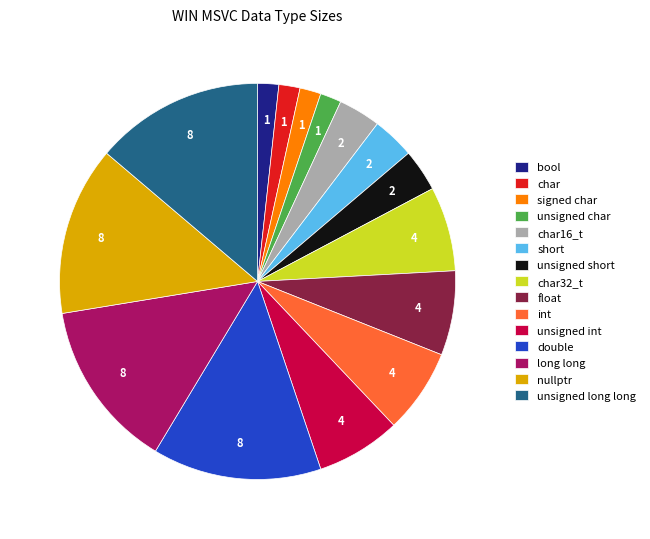

Does any single category account for the majority?

No